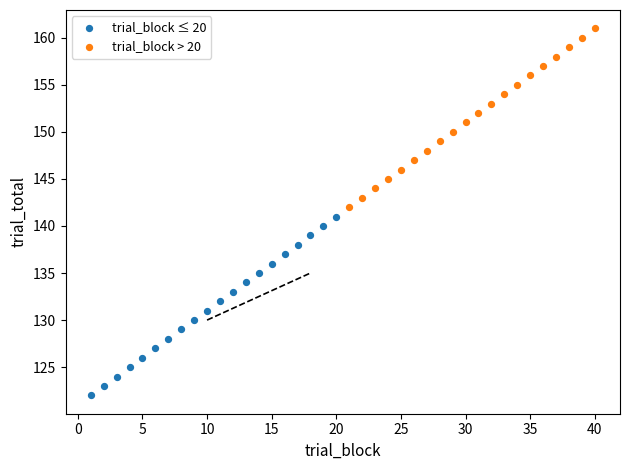

What are all the series names shown in the legend?

trial_block ≤ 20, trial_block > 20